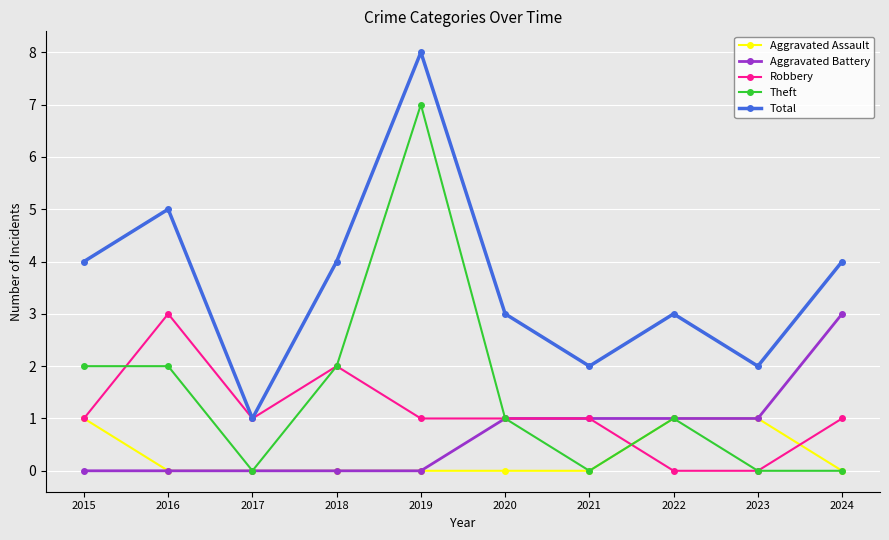

Where is the first local minimum for Robbery?

2017